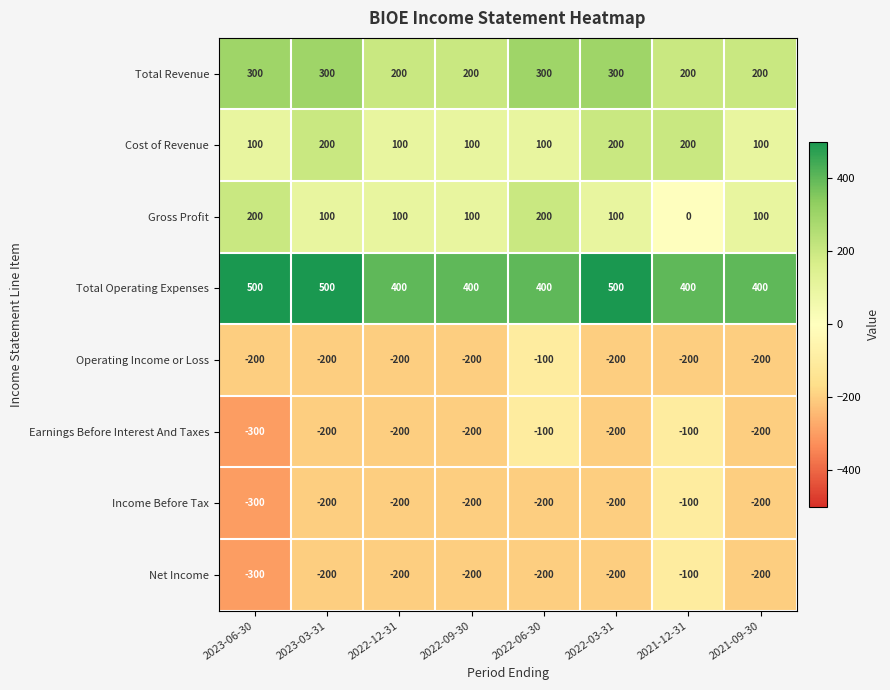

What is the difference between the maximum and minimum values in the Earnings Before Interest And Taxes series?

200